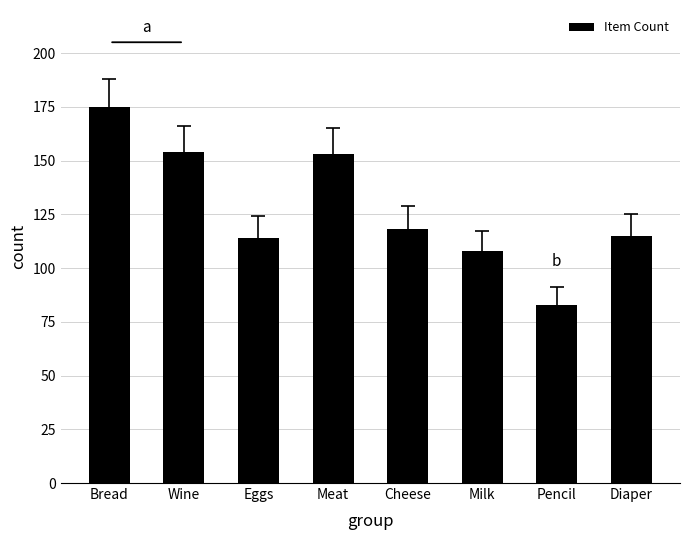

The chart shows a value of 61 at Cheese. True or false?

False